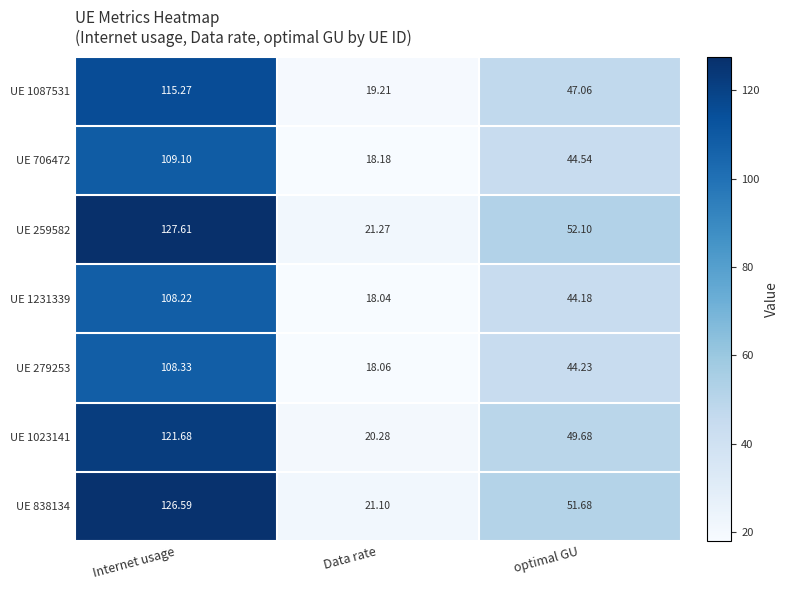

Rank the categories by UE 1231339 value from highest to lowest.

Internet usage, optimal GU, Data rate